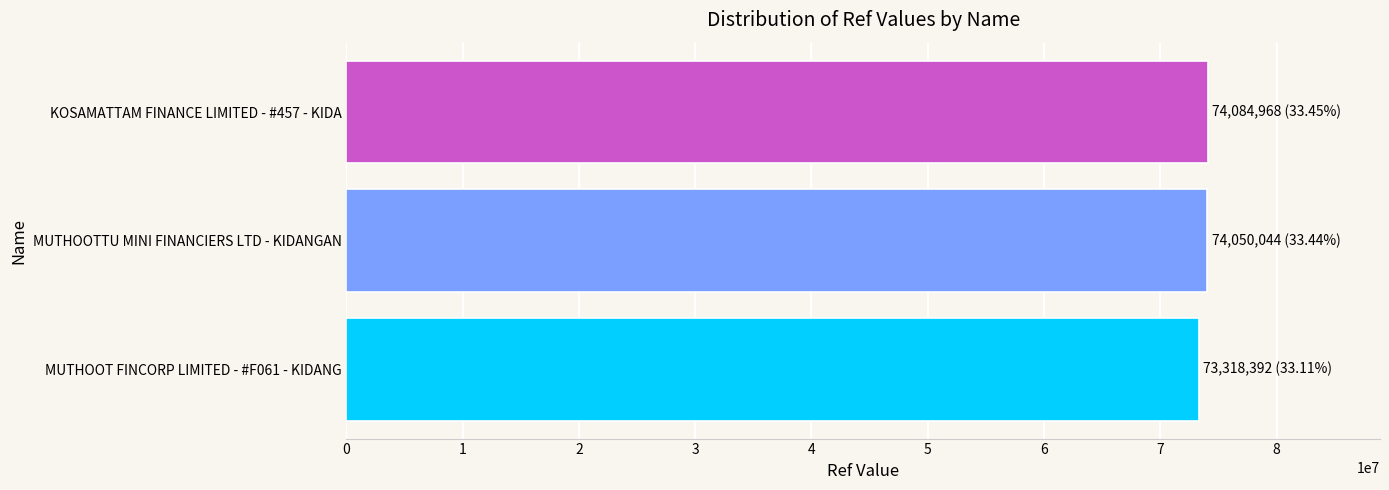

The value at MUTHOOTTU MINI FINANCIERS LTD - KIDANGAN is 34593611. True or false?

False